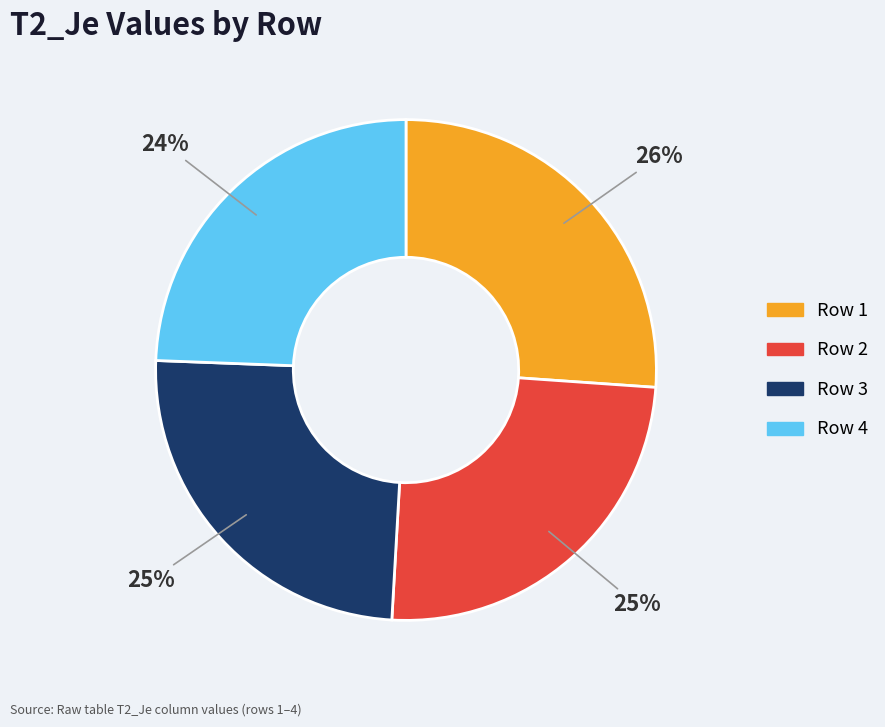

Is there any slice that represents more than half of the pie?

No